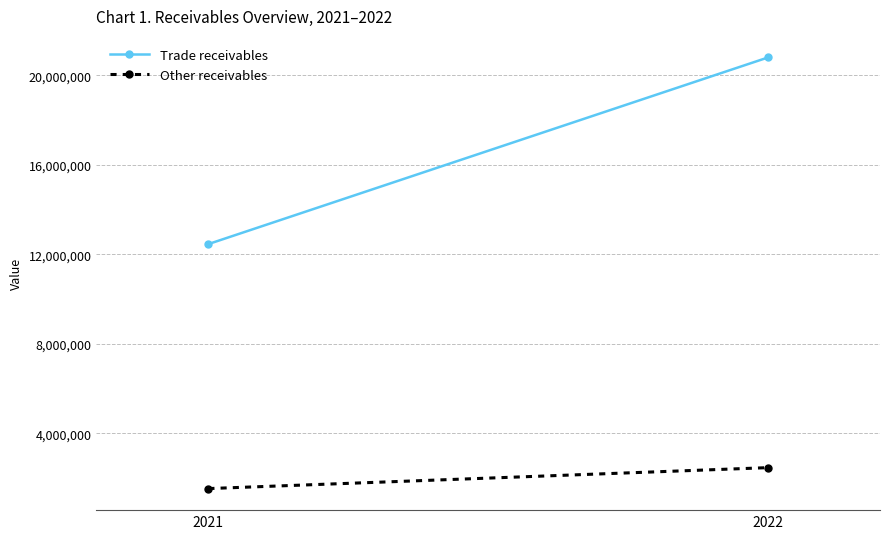

What is the smallest value displayed?

1525145